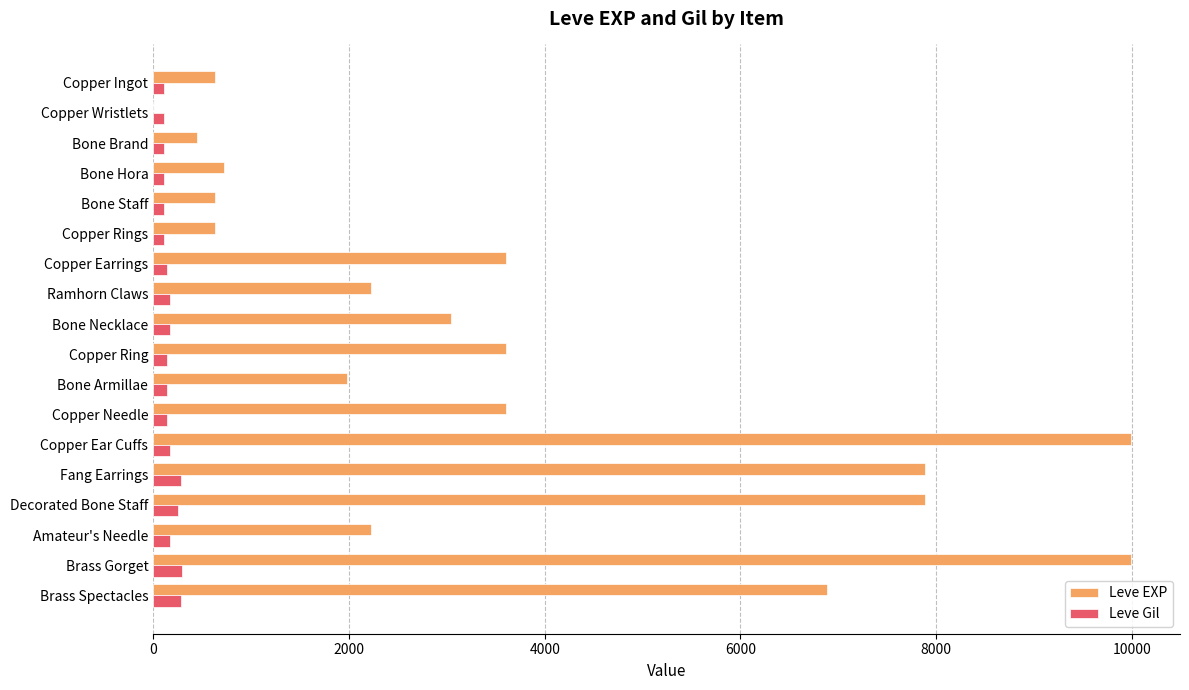

Which series has the largest range (max minus min)?

Leve EXP